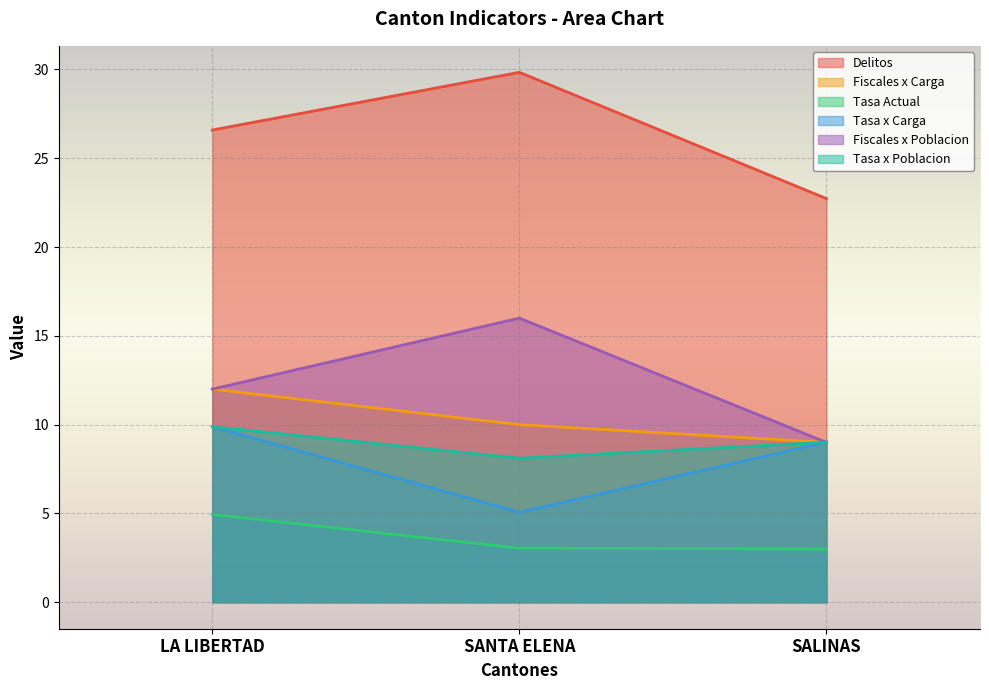

Is it true that Tasa x Poblacion equals 9.0 at SALINAS?

True